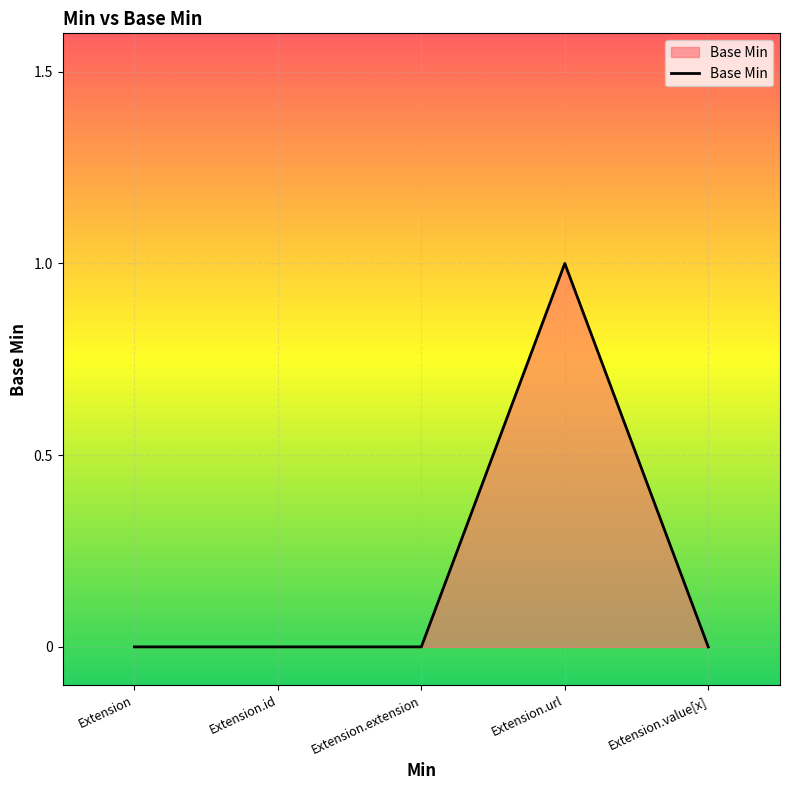

What is the change in value from Extension to Extension.url?

+1